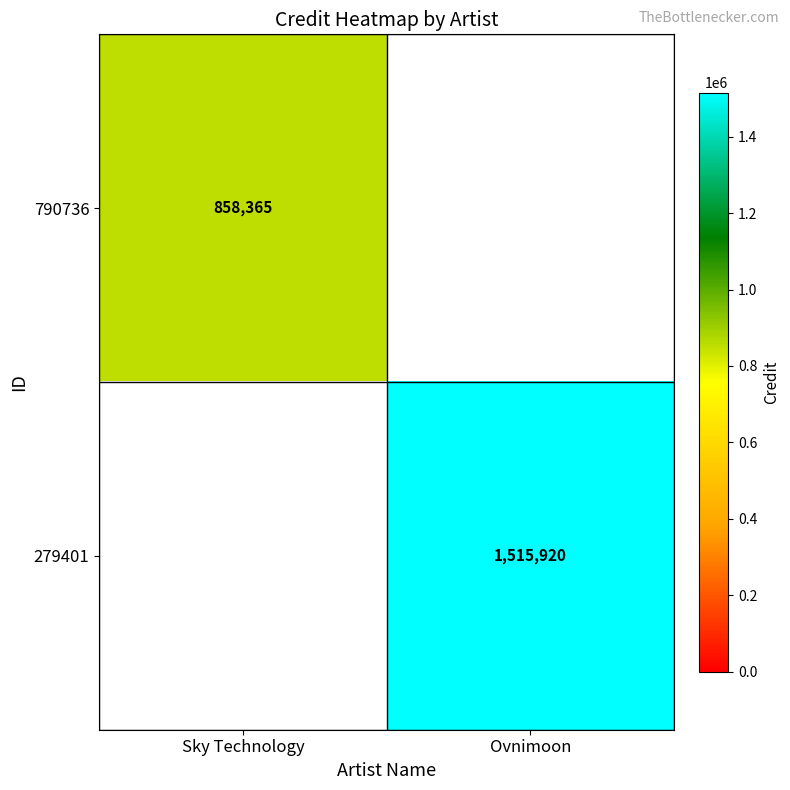

Is it true that 279401 equals 1515920 at Ovnimoon?

True